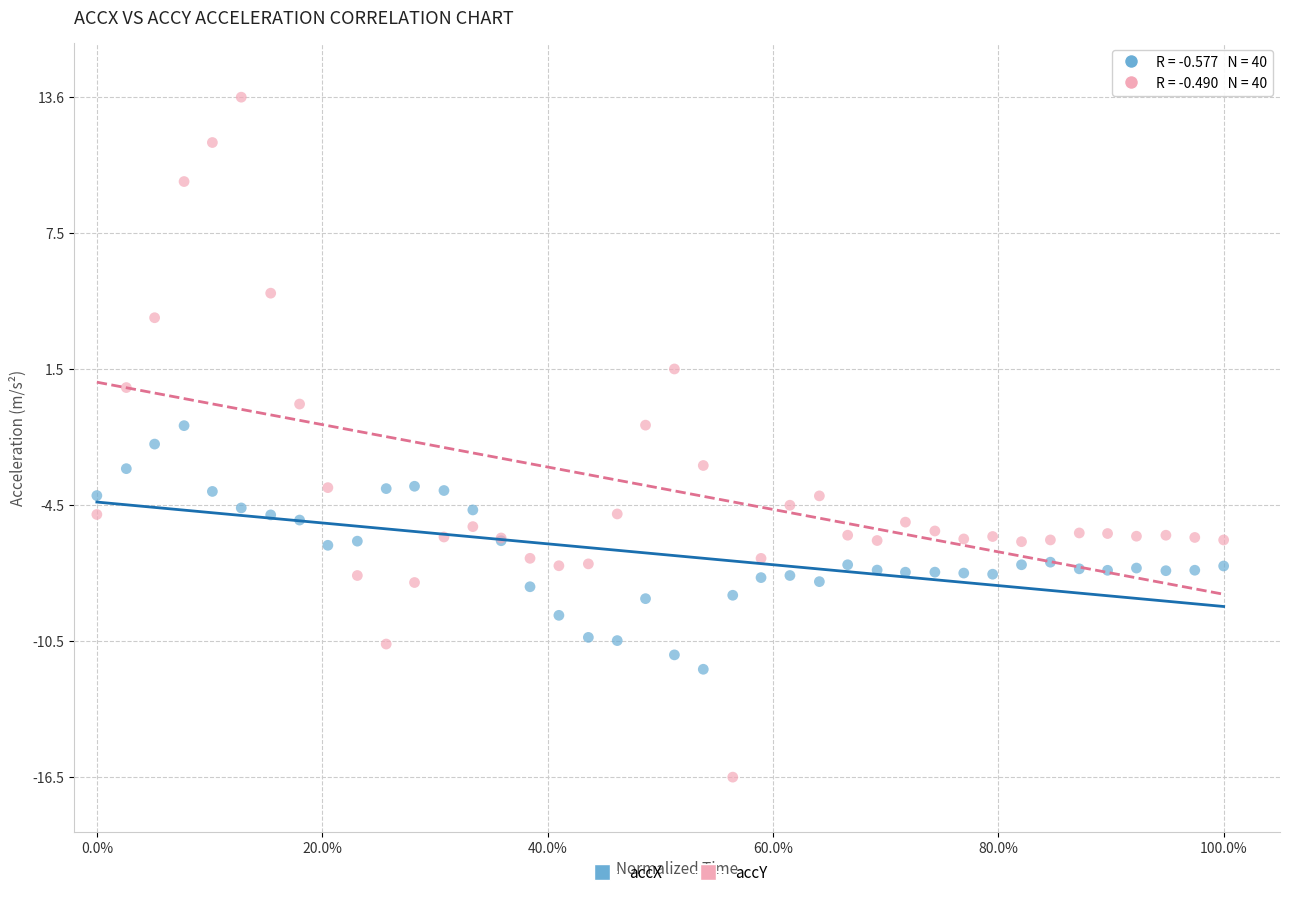

Which series reaches the minimum Y coordinate?

accY